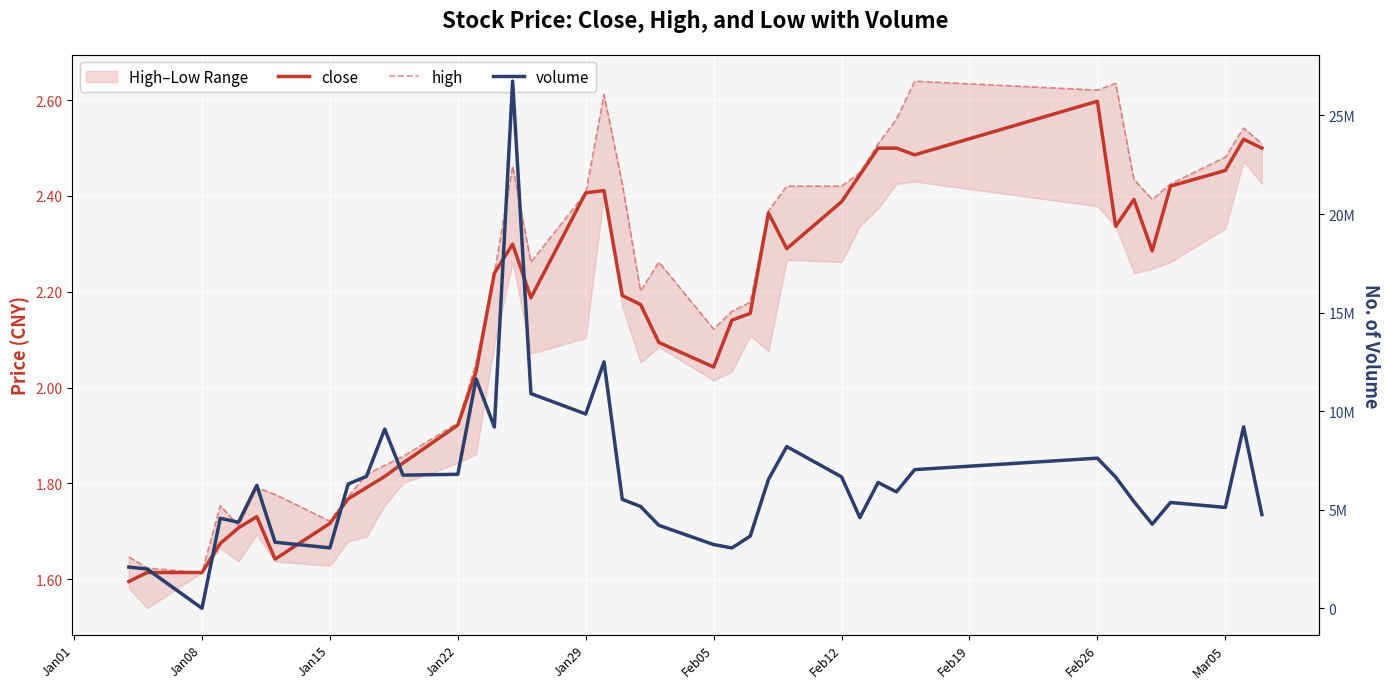

What is the difference between the maximum and minimum values in the close series?

1.0